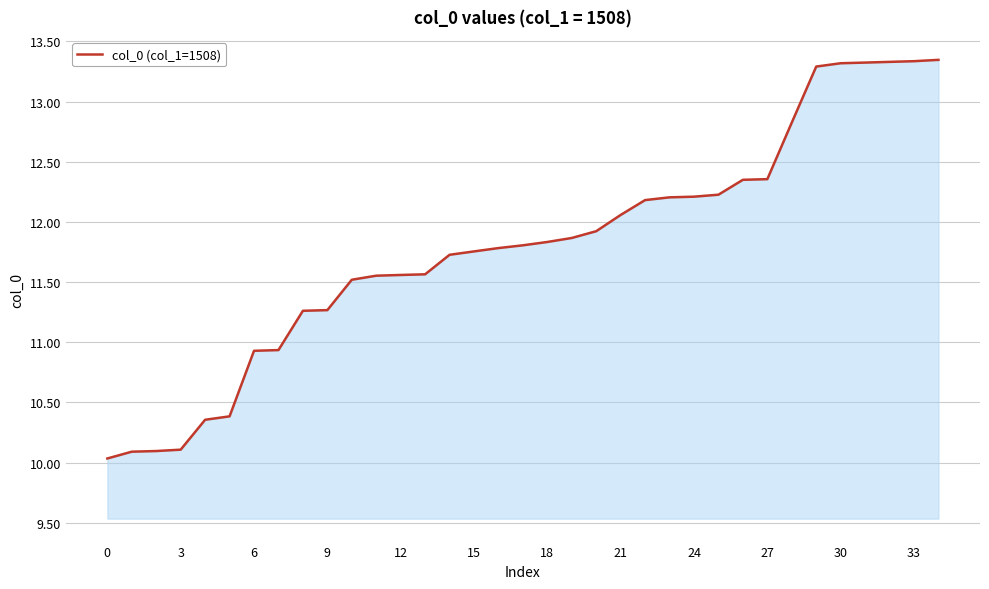

What is the smallest value displayed?

10.0